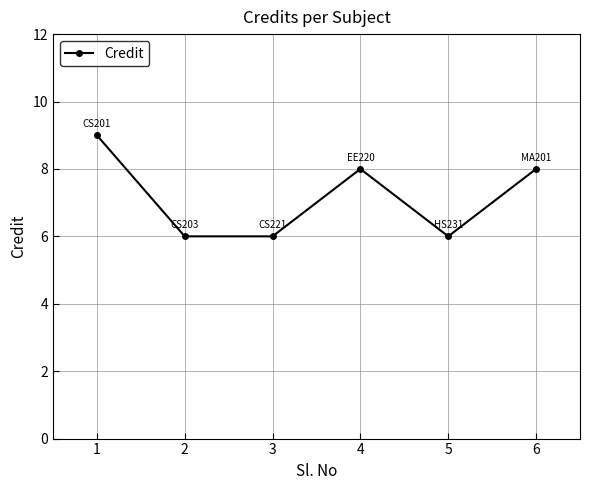

What is the sum of all values?

43